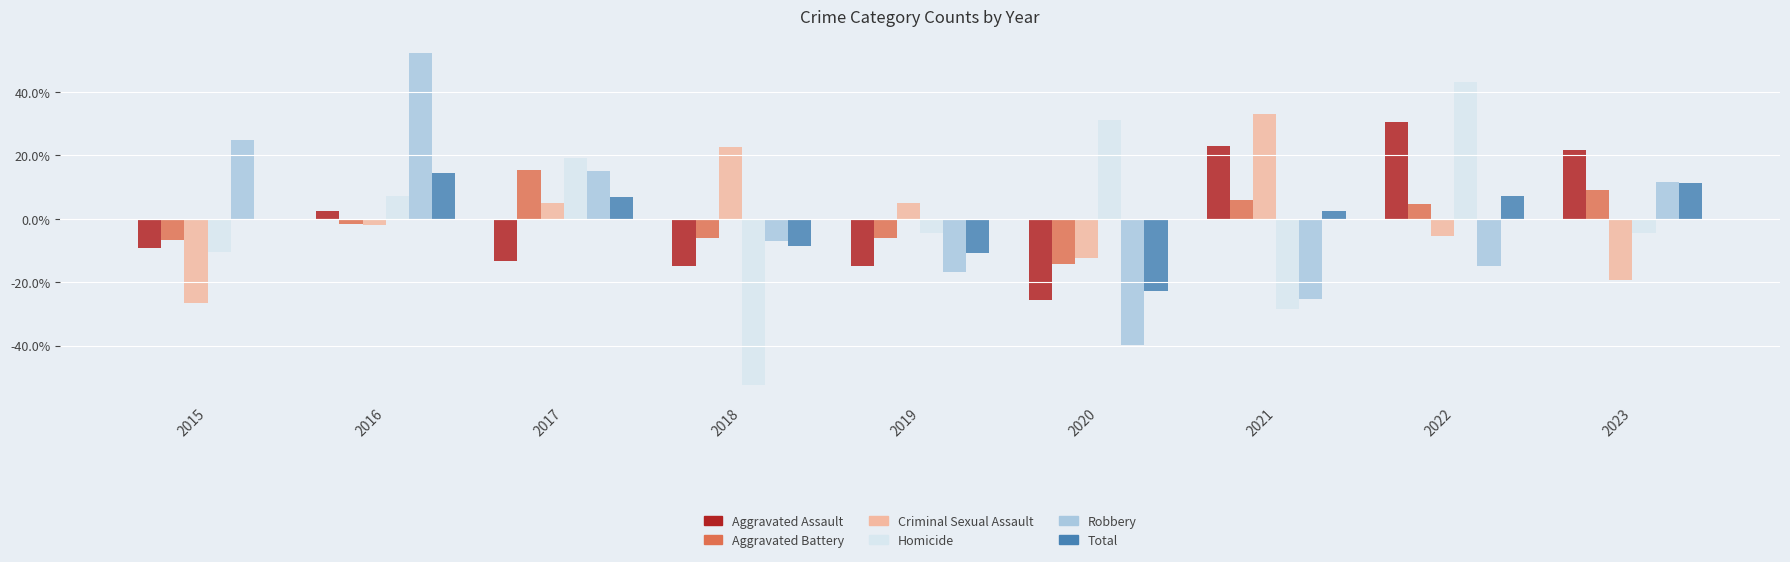

True or false: Total has a value of -10.8 at 2019.

True